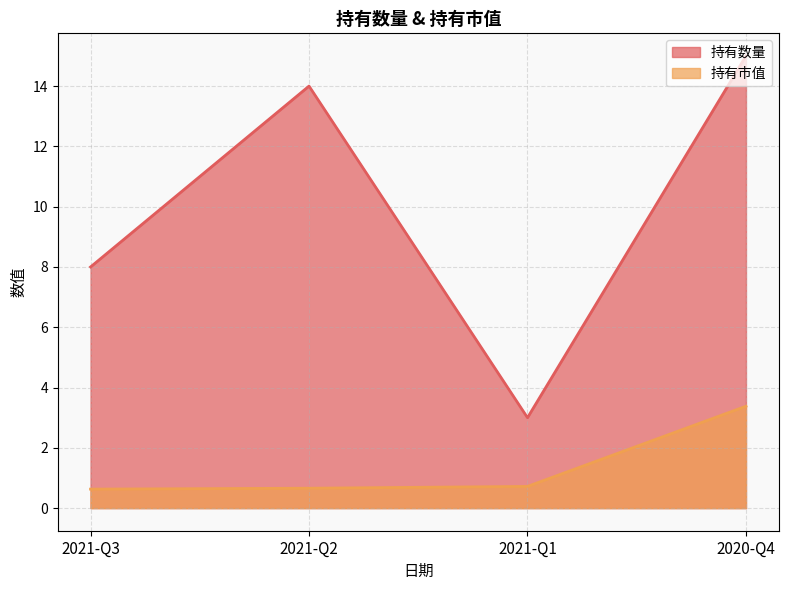

True or false: 持有数量 has a value of 3.8 at 2021-Q3.

False